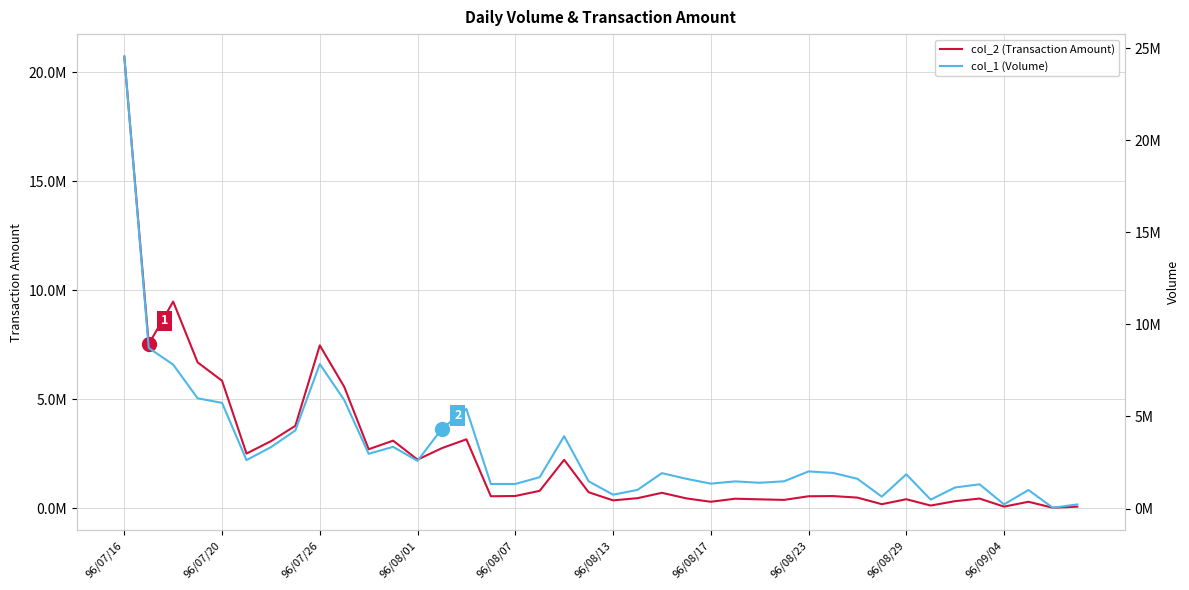

Is the value of col_1 (Volume) at 29 greater than the value of col_2 (Transaction Amount) at 18?

No